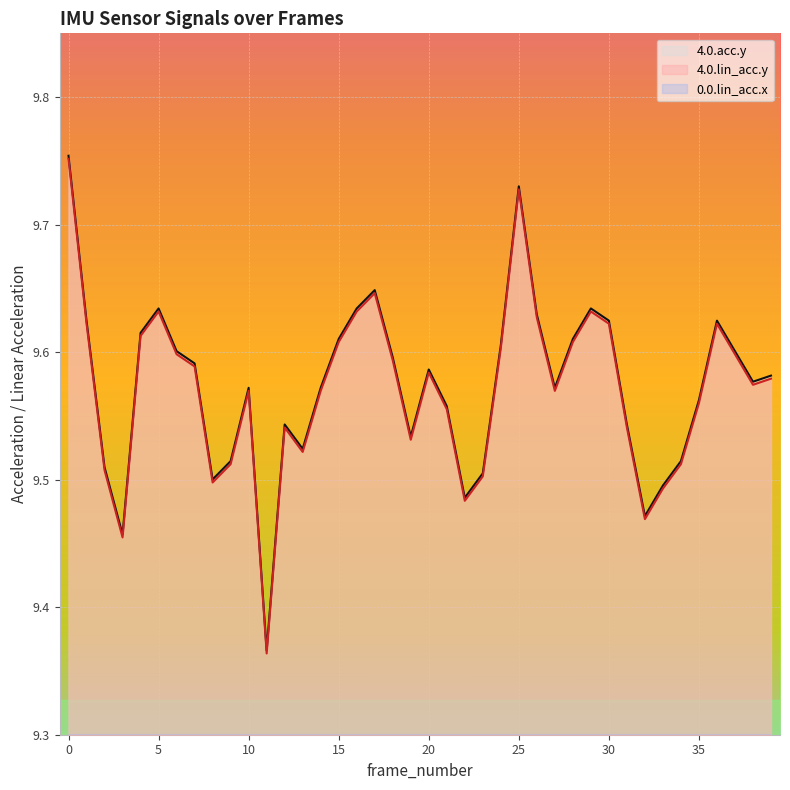

The 4.0.lin_acc.y series shows 15.0 at 14. True or false?

False